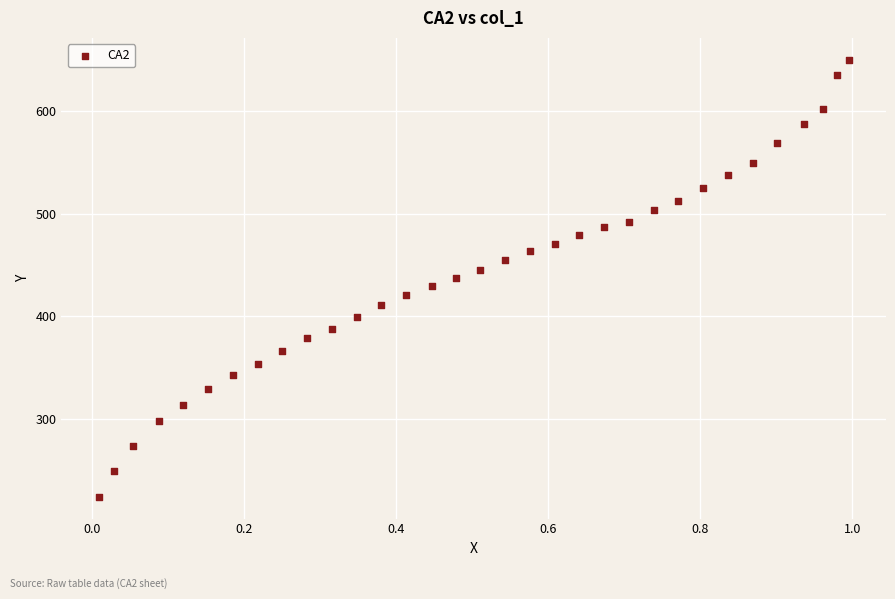

What is the range of Y values (max minus min)?

425.8